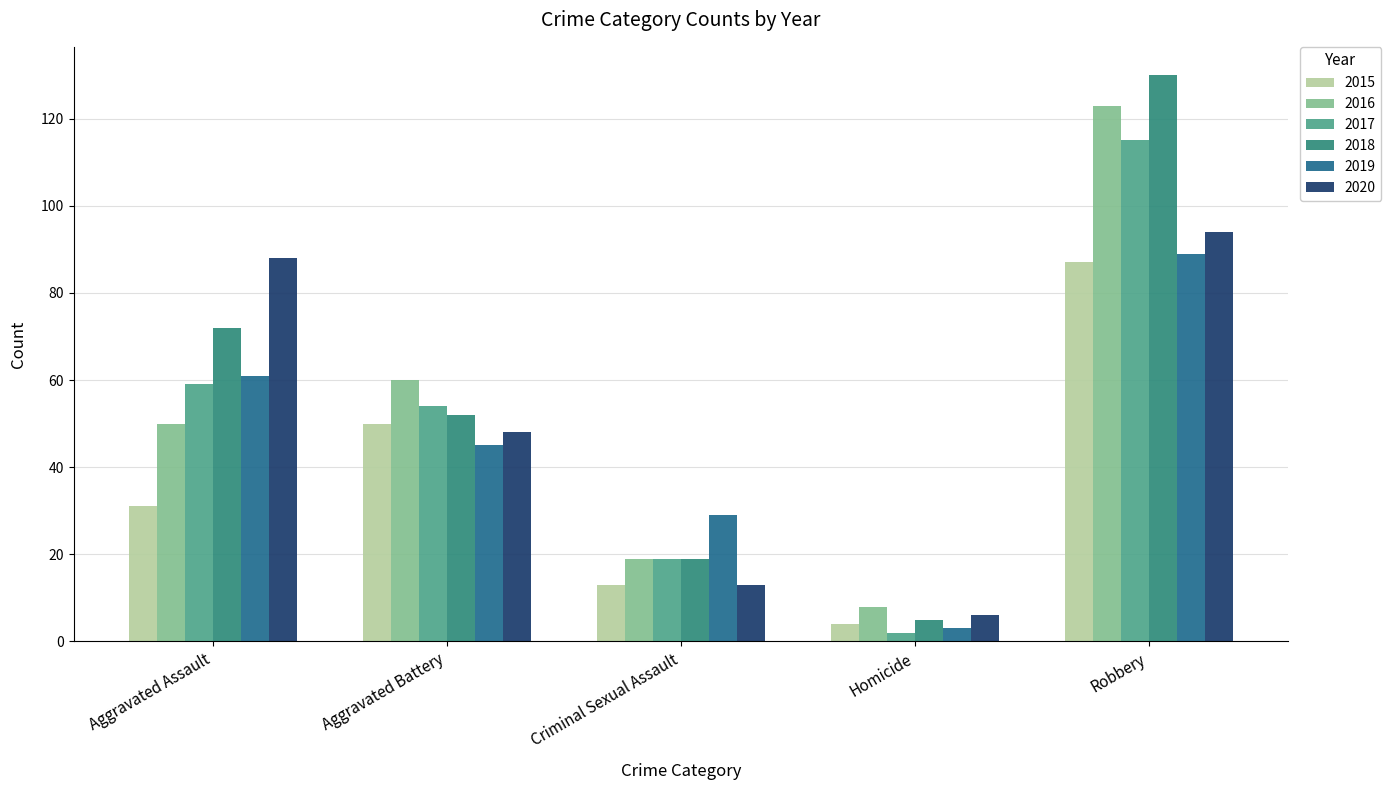

Is the value of 2016 at Homicide greater than the value of 2015 at Criminal Sexual Assault?

No